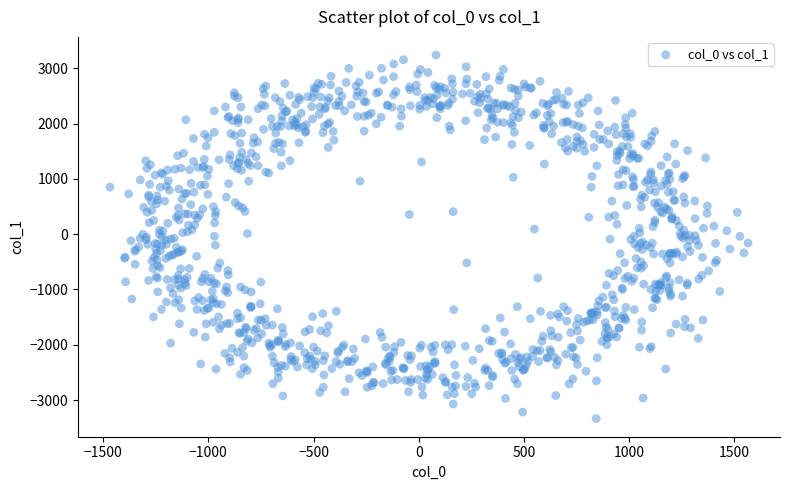

What is the range of X values (max minus min)?

3032.0